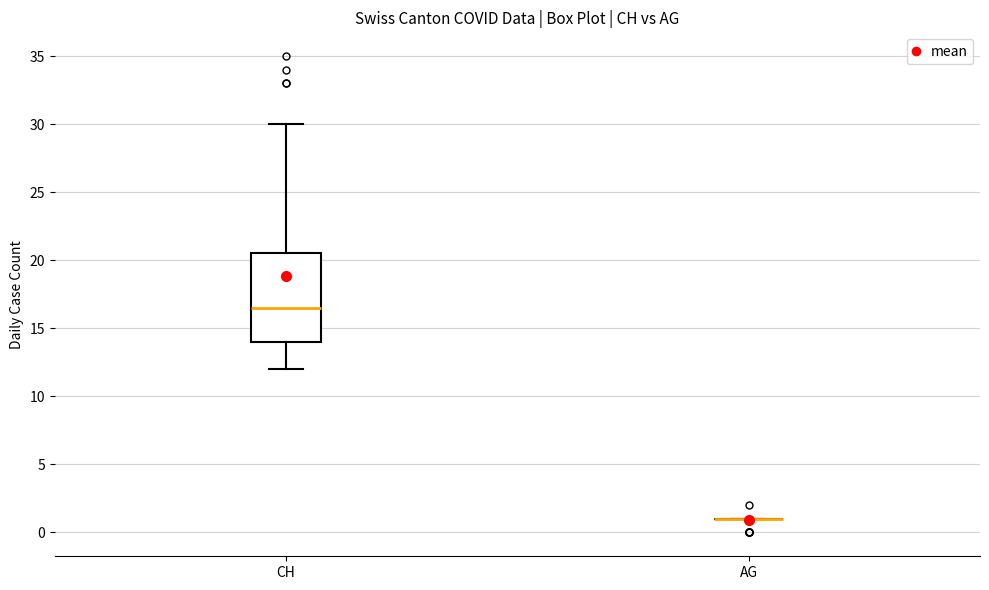

Where is the upper edge of the box for CH on the y-axis? The values are not printed on the chart, so give them approximately, as read against the axis.

20.5